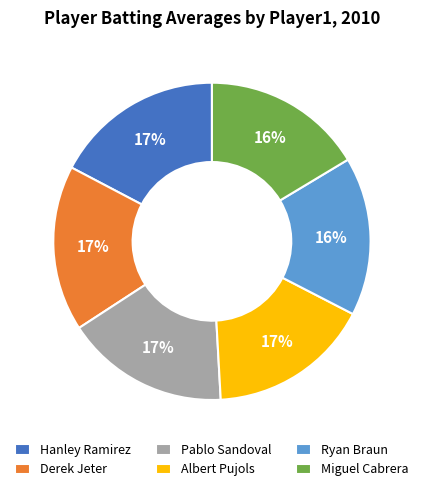

To the nearest percent, what percentage of the pie is Derek Jeter?

17%